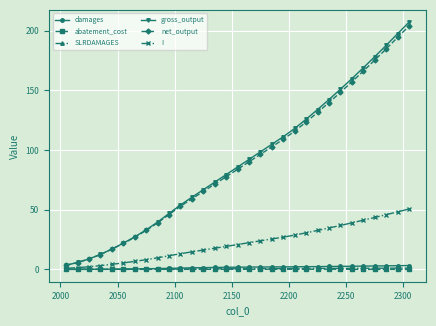

What is the difference between the maximum and second lowest values in the damages series?

3.2